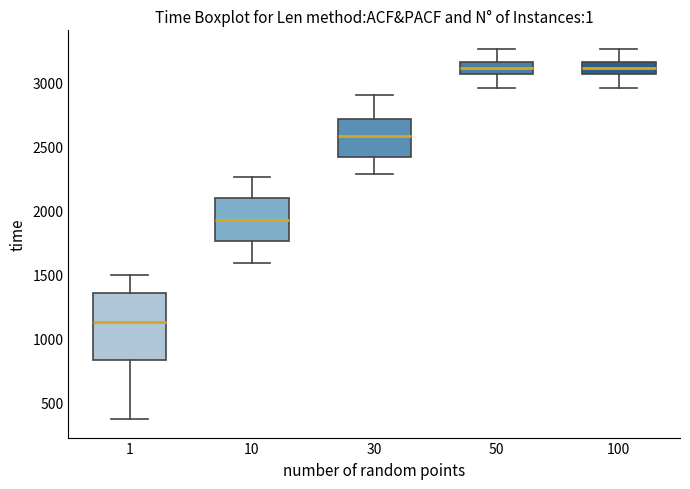

Reading left to right, read every box against the y-axis: the position of its median line, the range the box covers, and the ends of its whiskers. The values are not printed on the chart, so give them approximately, as read against the axis.

1: median 1150, box 850 to 1350, whiskers 350 to 1500
10: median 1950, box 1750 to 2100, whiskers 1600 to 2250
30: median 2600, box 2400 to 2700, whiskers 2300 to 2900
50: median 3100, box 3050 to 3150, whiskers 2950 to 3250
100: median 3100, box 3050 to 3150, whiskers 2950 to 3250